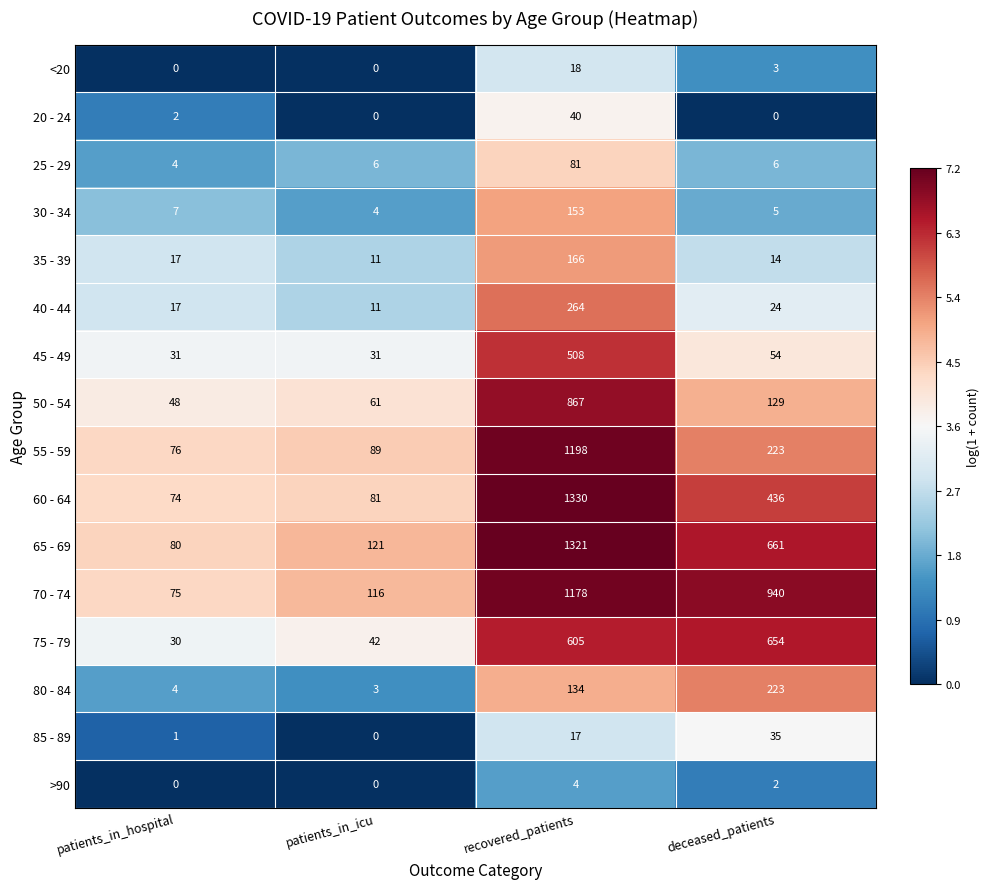

True or false: 35 - 39 has a value of 17 at patients_in_hospital.

True